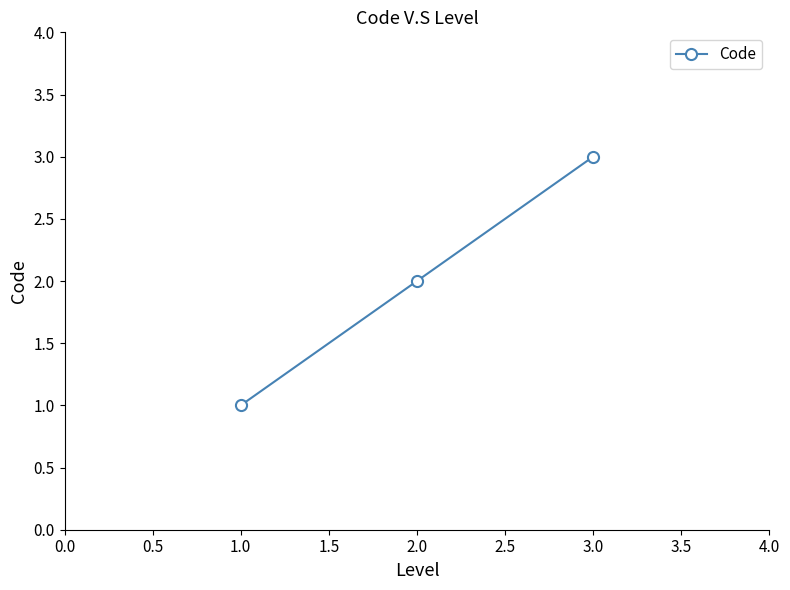

Which has a higher value, 1.0 or 3.0?

3.0